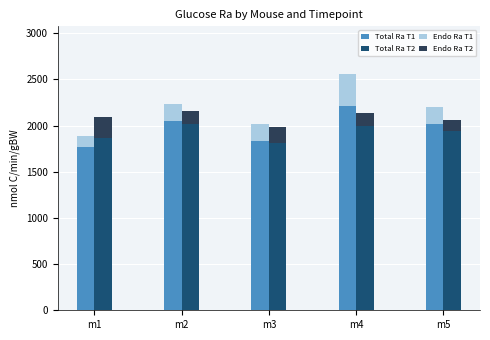

Does the chart contain stacked bars?

No